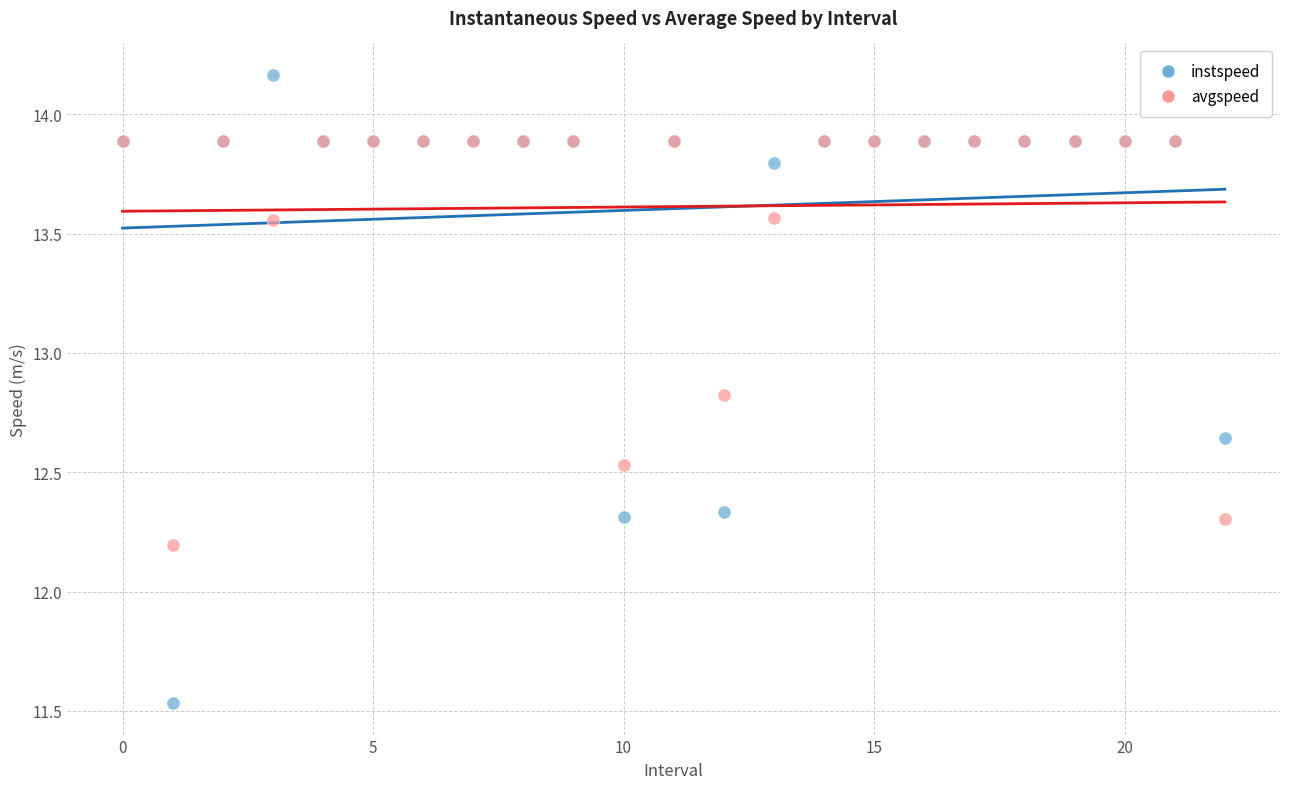

Which series reaches the maximum Y coordinate?

instspeed